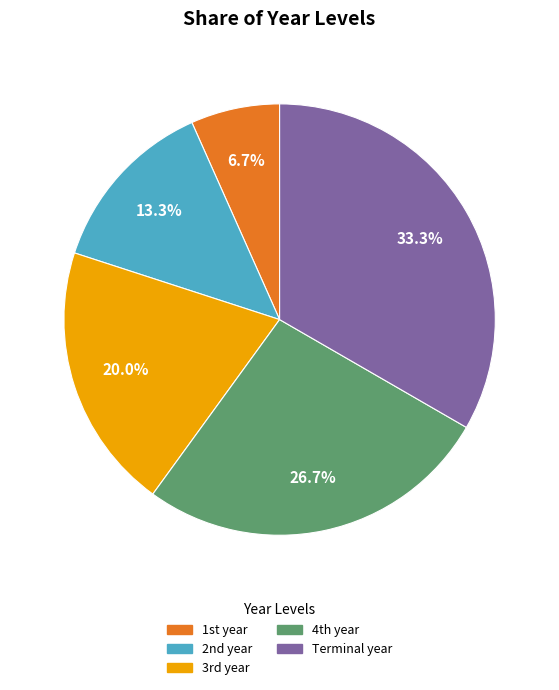

Is there a majority slice in this chart?

No